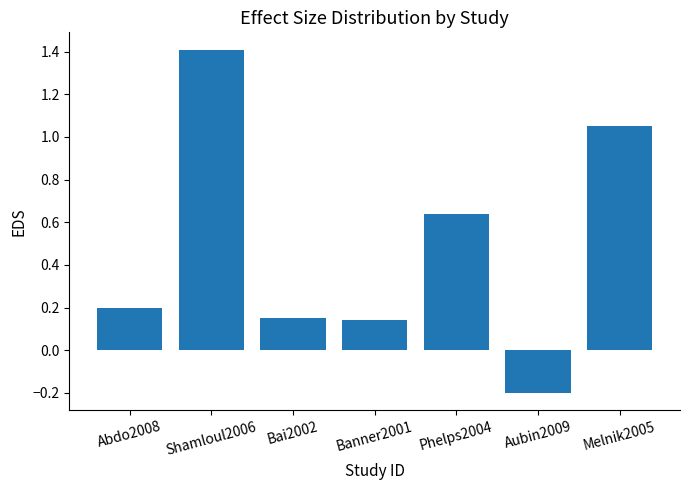

What is the sum of the values at Melnik2005 and Aubin2009?

0.9